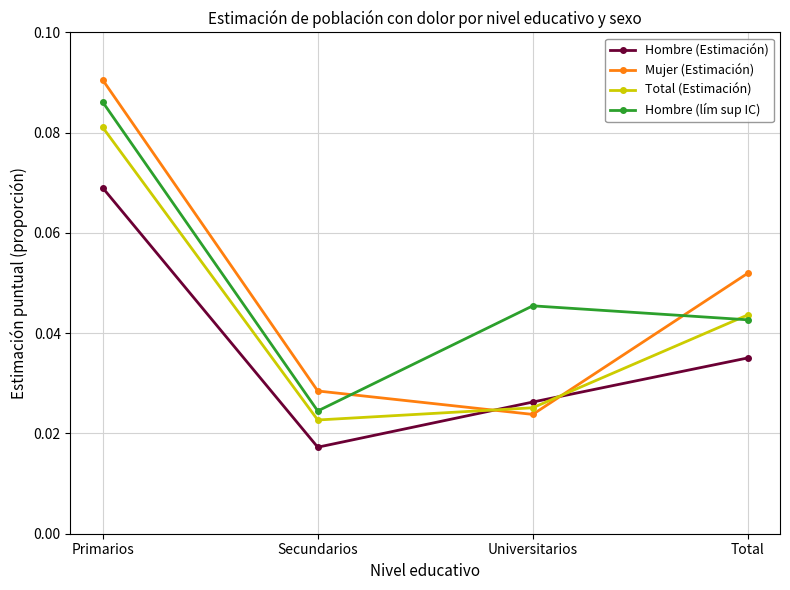

How many times do Hombre (Estimación) and Mujer (Estimación) cross each other?

2